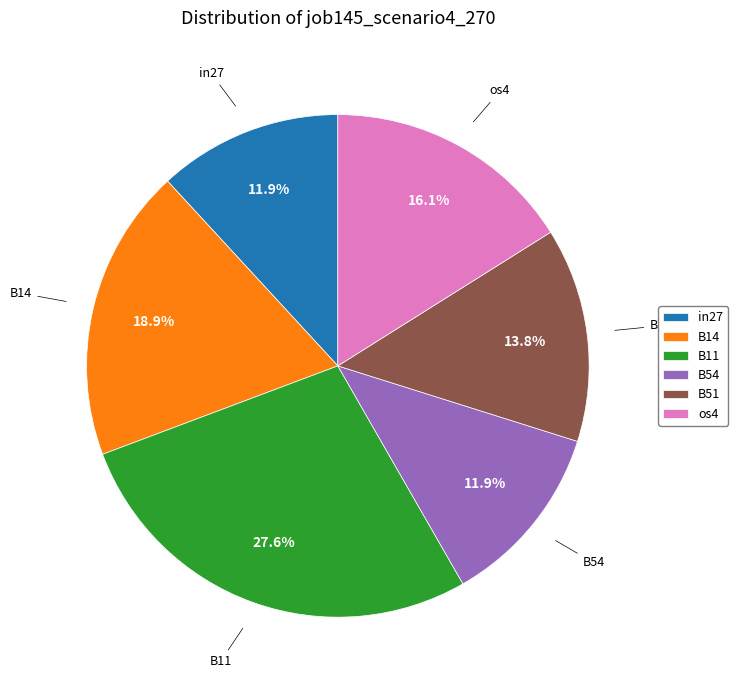

True or false: in27 accounts for 20% of the total.

False